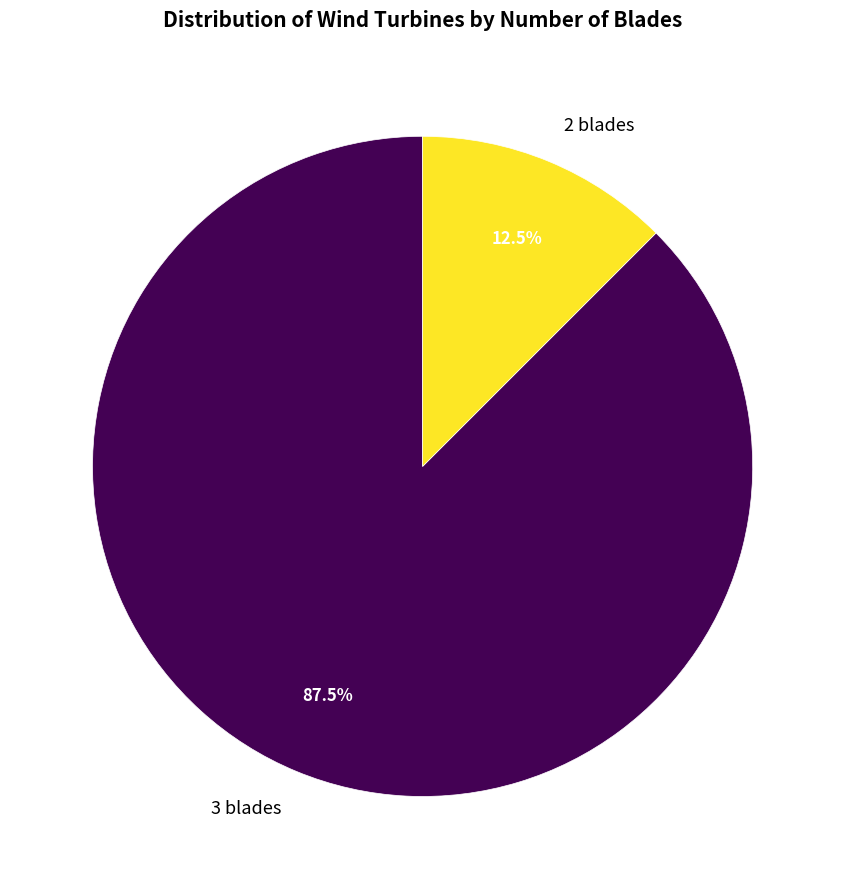

Is 2 blades the majority of the pie?

No